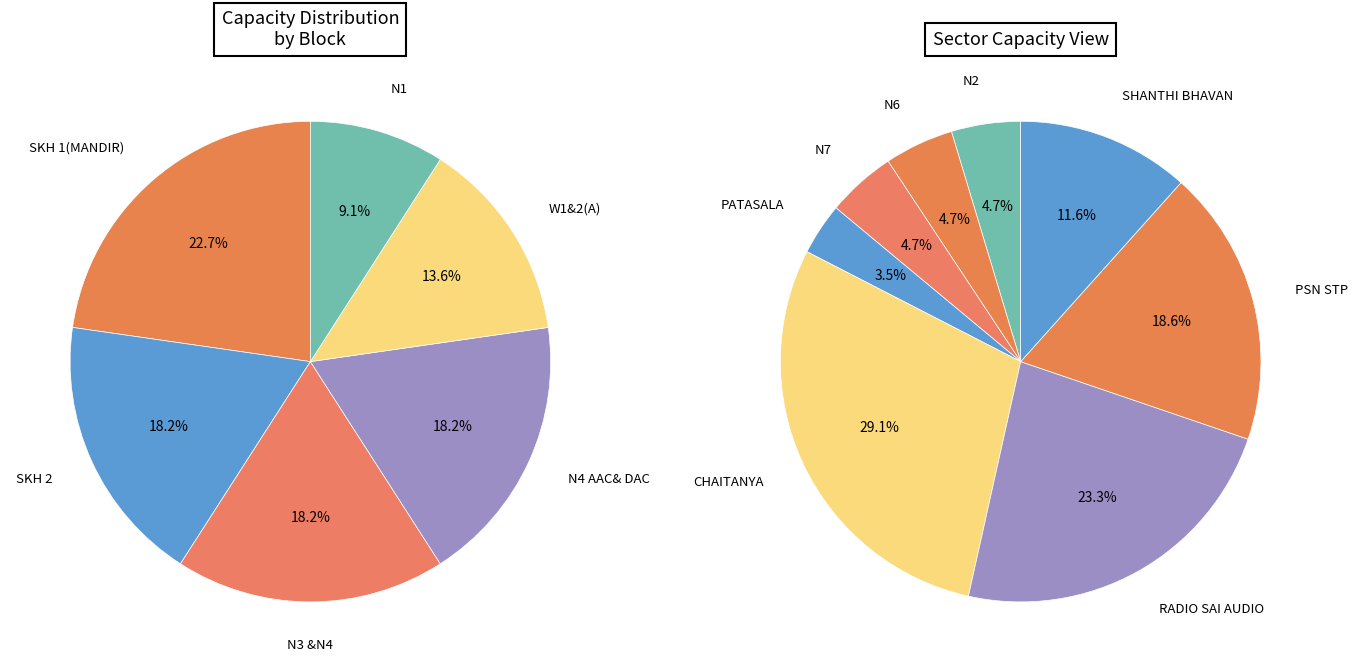

Which category has the smallest portion of the pie?

PATASALA